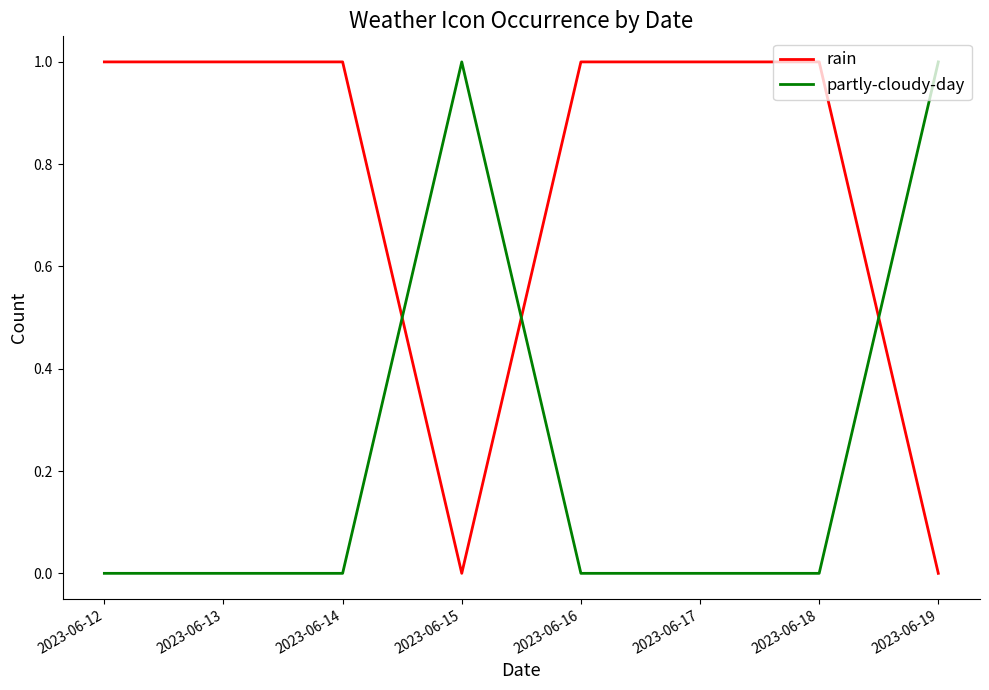

Rank the series at 2023-06-15 from lowest to highest value.

rain, partly-cloudy-day